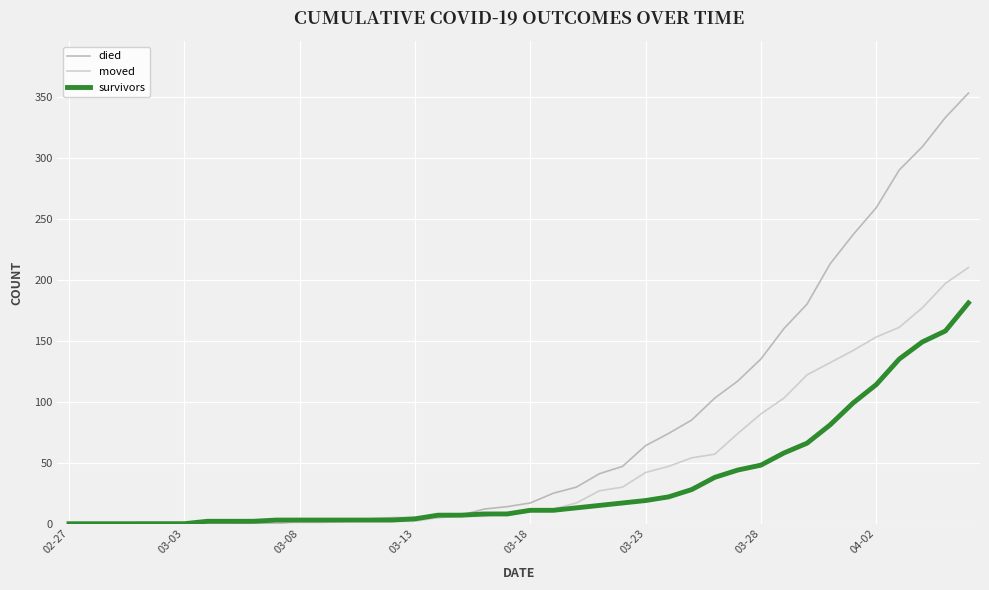

Which series has the largest total across all categories?

died